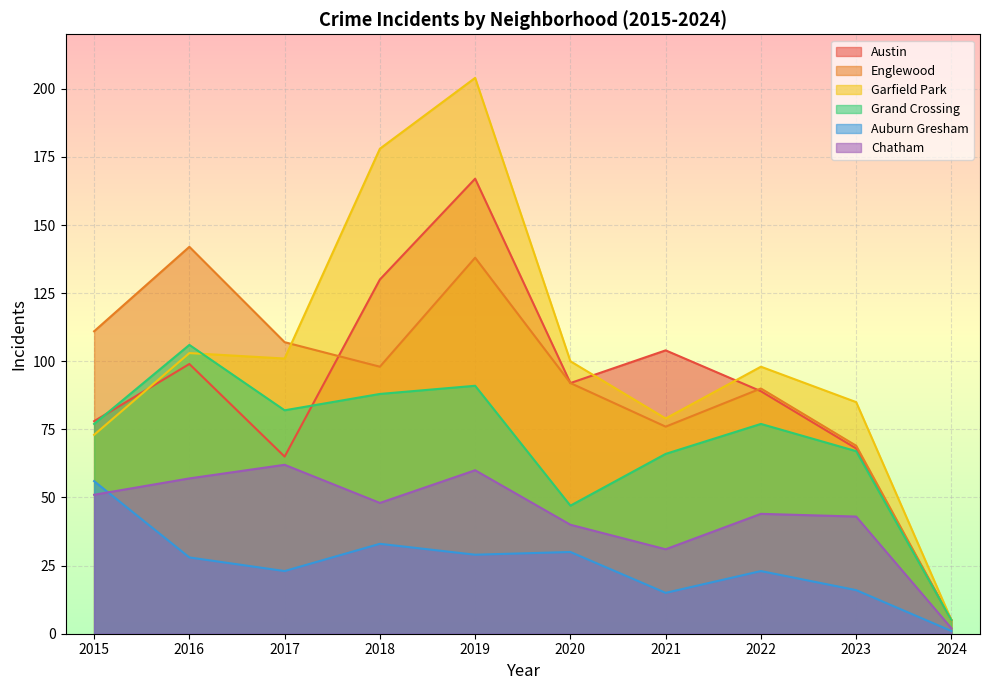

True or false: Grand Crossing and Auburn Gresham cross at least once.

False